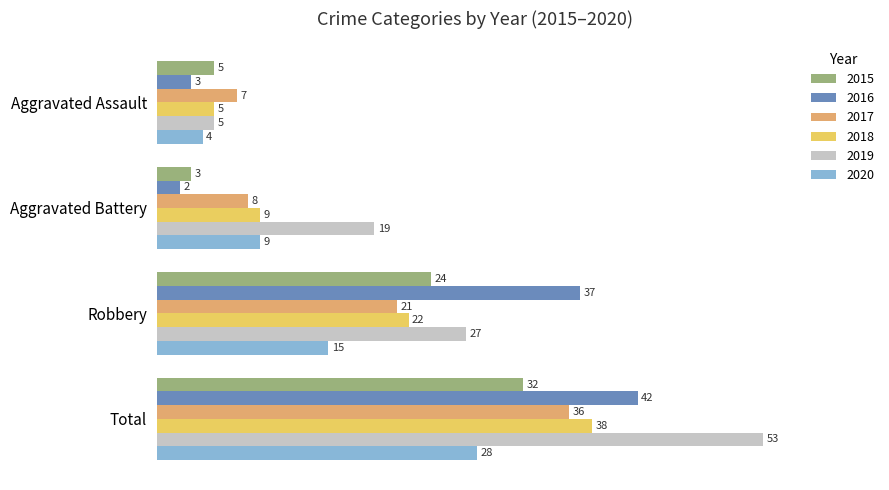

The 2020 series shows 15 at Robbery. True or false?

True